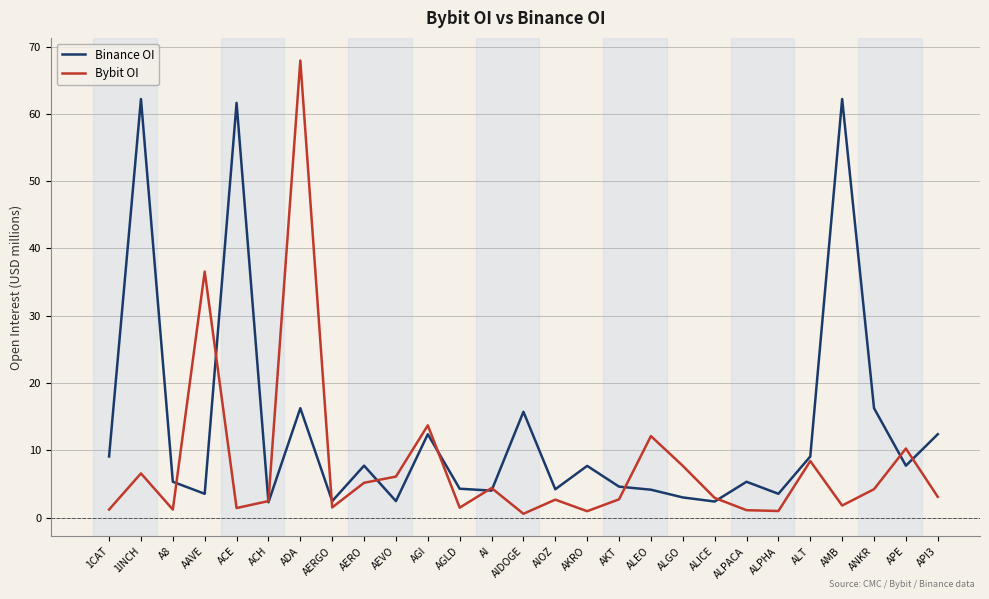

At which category does Binance OI reach its first local valley?

AAVE